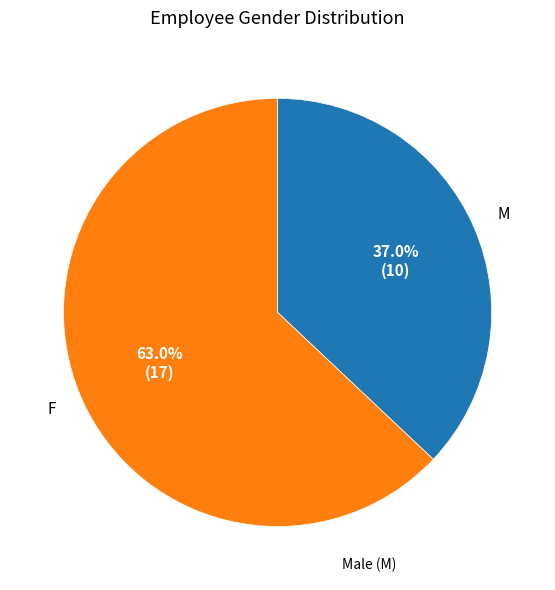

Does any single category account for the majority?

Yes